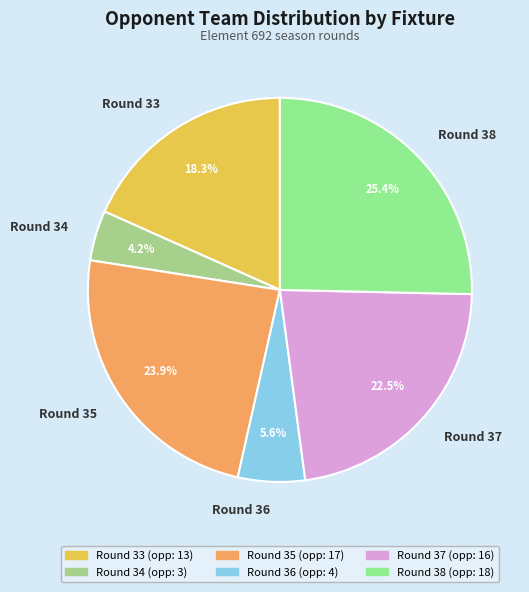

Is it true that Round 35 is 24% of the pie?

True